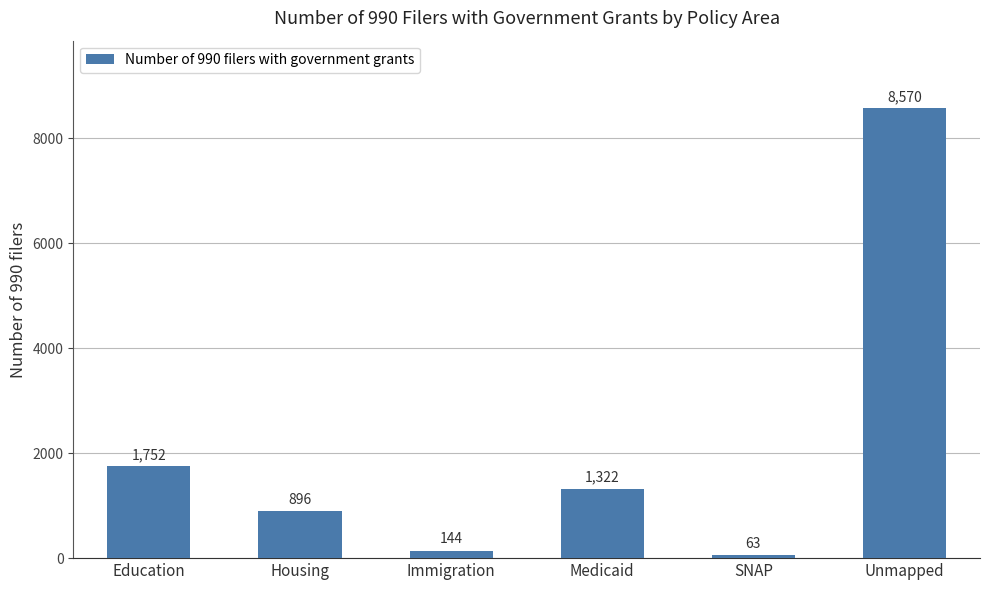

Reading left to right, extract all data points from this chart.

Education=1752	Housing=896	Immigration=144	Medicaid=1322	SNAP=63	Unmapped=8570